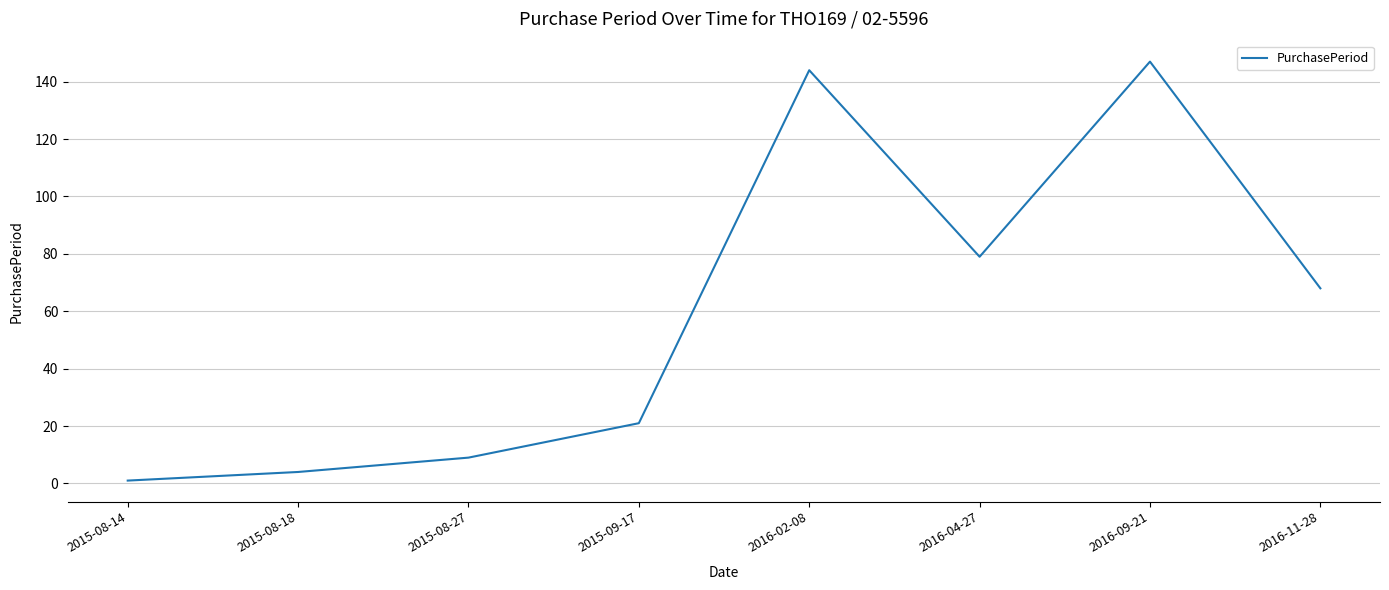

True or false: there are more than 1 points higher than both neighbors.

True